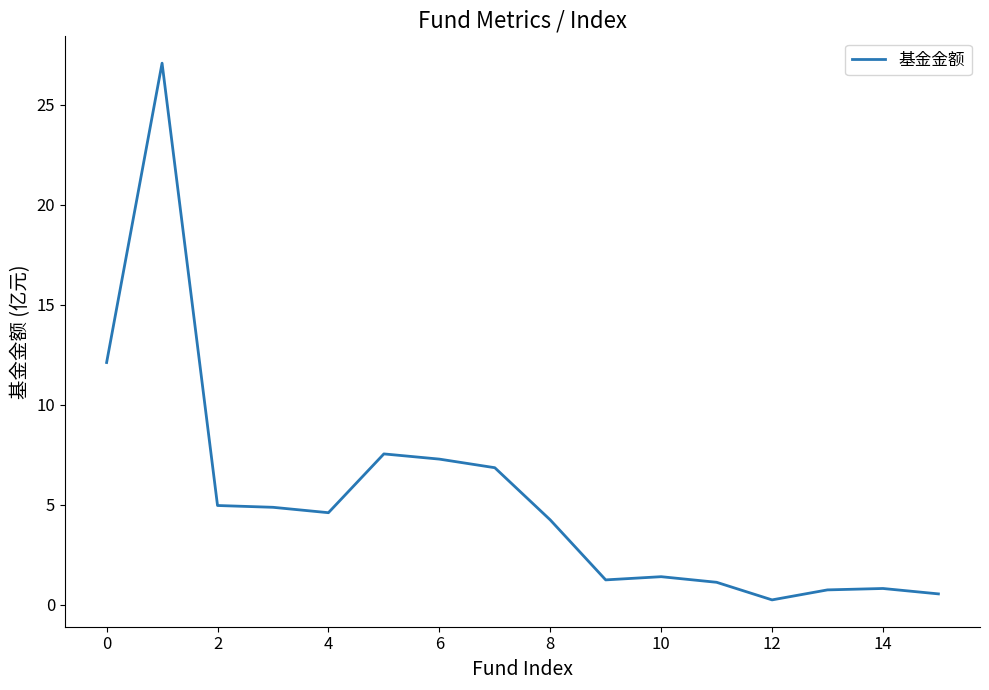

What is the maximum value shown in the chart?

27.1